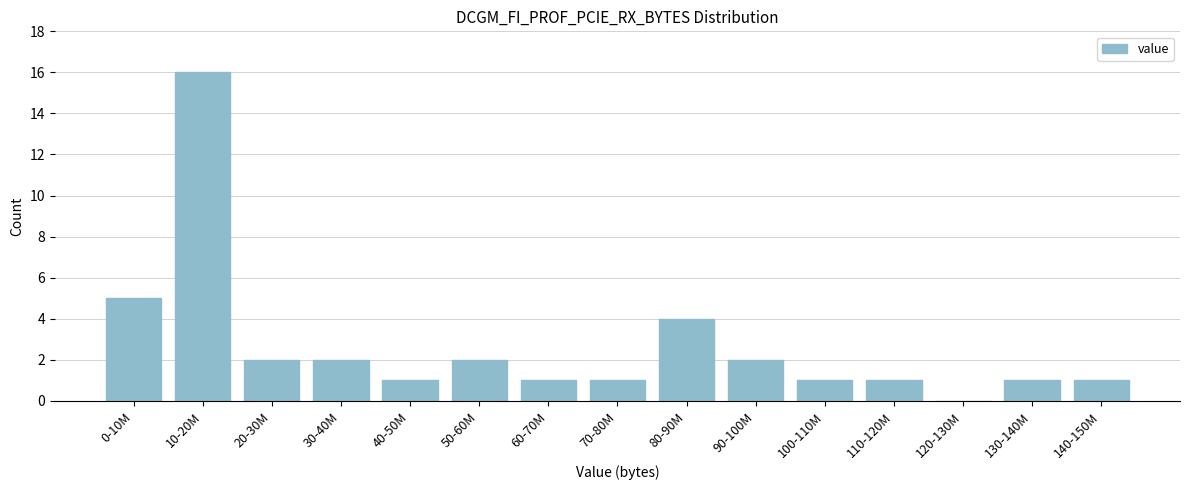

Reading left to right, extract all data points from this chart.

0-10M=5	10-20M=16	20-30M=2	30-40M=2	40-50M=1	50-60M=2	60-70M=1	70-80M=1	80-90M=4	90-100M=2	100-110M=1	110-120M=1	120-130M=0	130-140M=1	140-150M=1